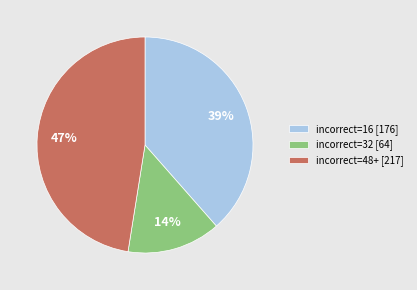

To the nearest percent, what is the difference between the largest and smallest slice percentages?

33%